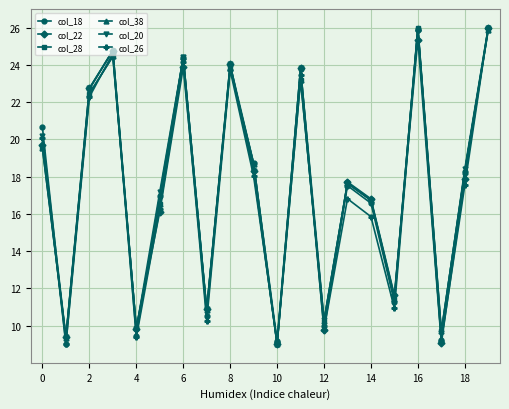

How many interior local valleys does the col_26 series have?

7